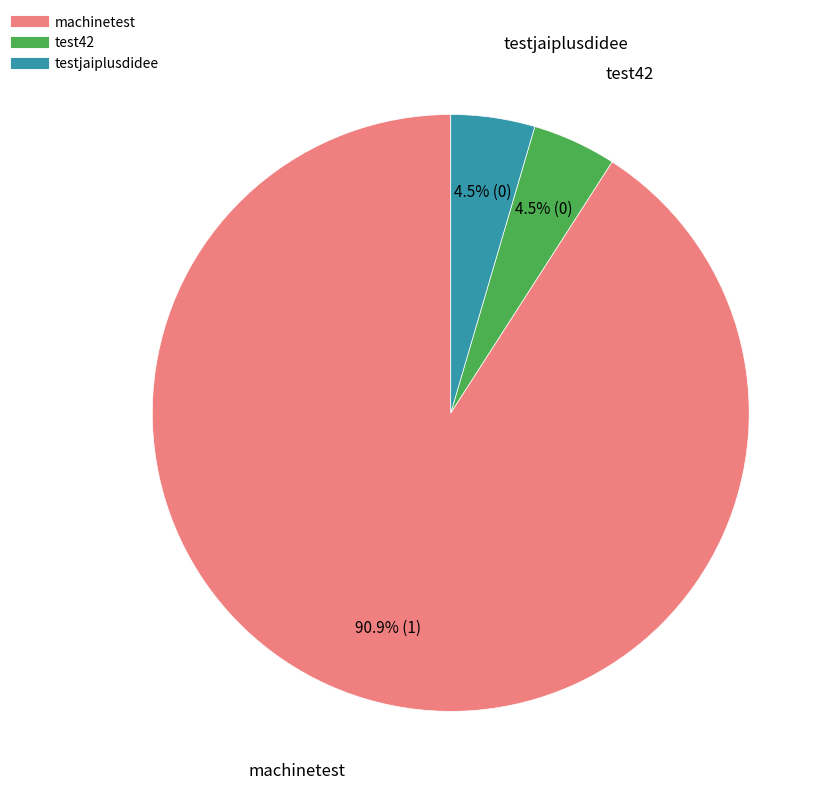

How many segments does this pie chart have?

3